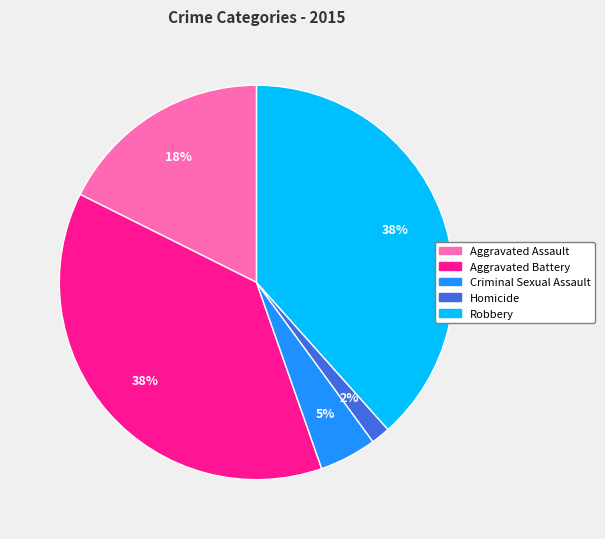

To the nearest percent, what is the combined percentage of Aggravated Assault and Aggravated Battery?

55%